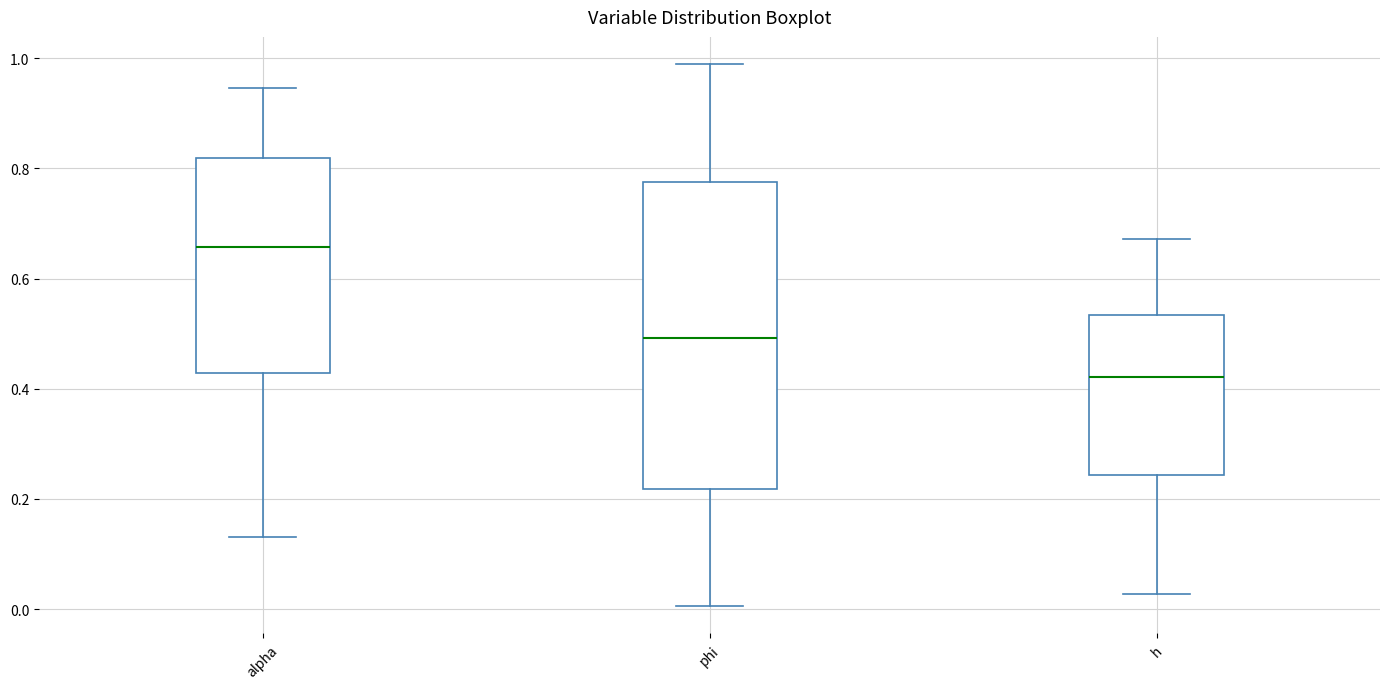

Which box's median line is the lowest?

h